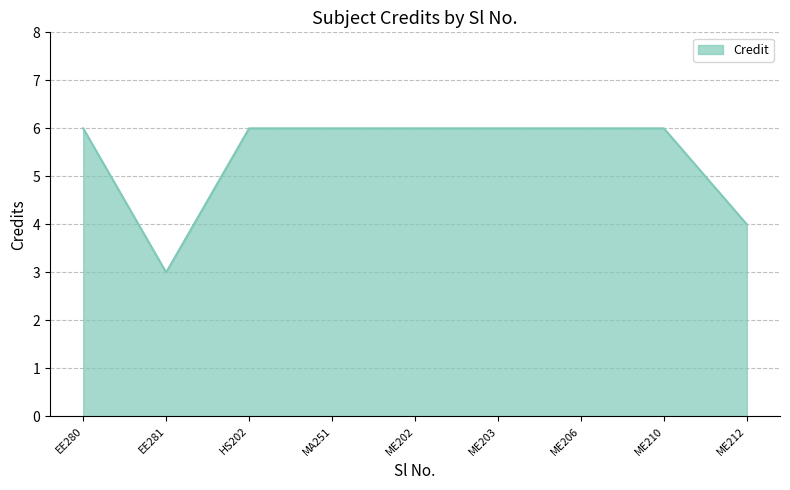

At which category does the data reach its first local valley?

EE281